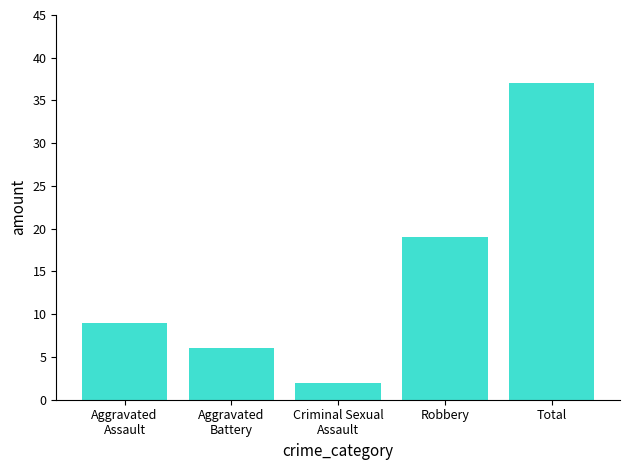

Are the bars horizontal?

No